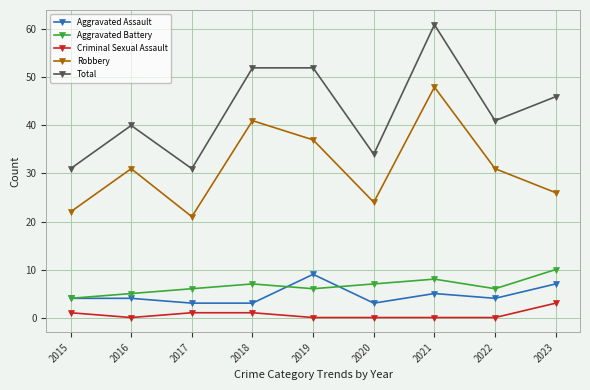

At which category does Robbery reach its first local valley?

2017